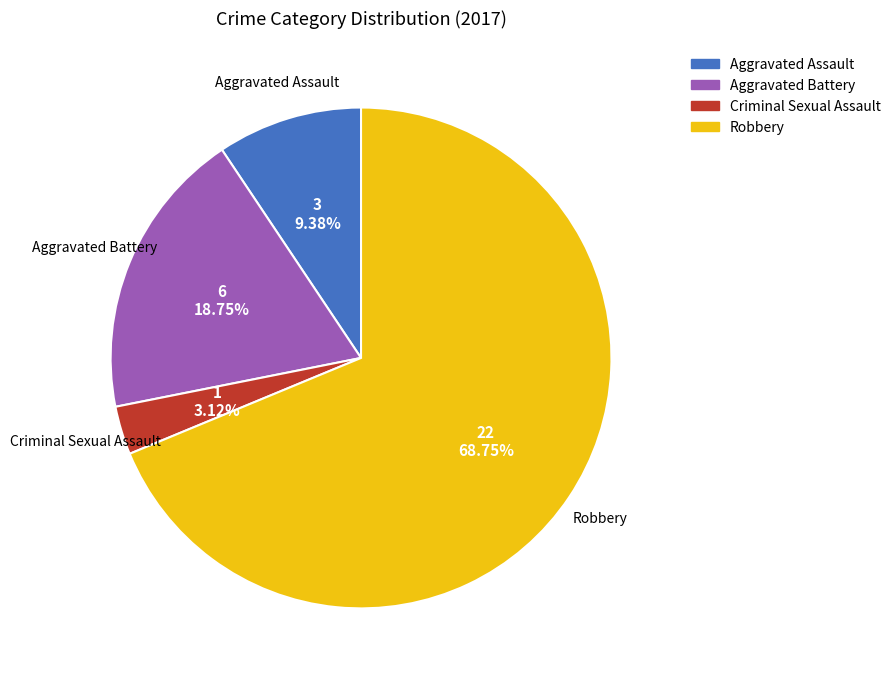

Count the number of slices in the pie.

4